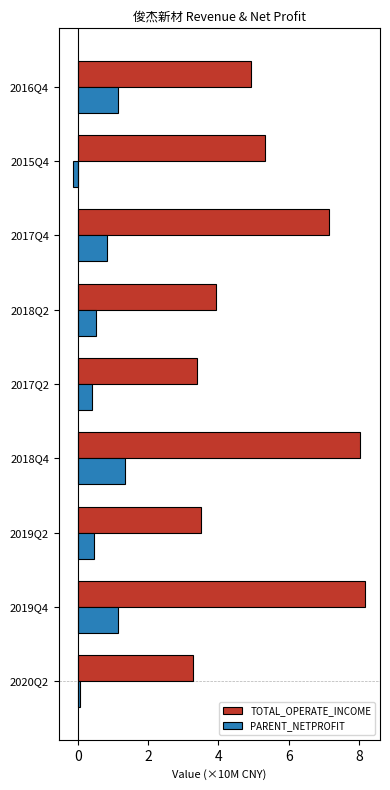

Read the TOTAL_OPERATE_INCOME value at 2018Q2.

3.9